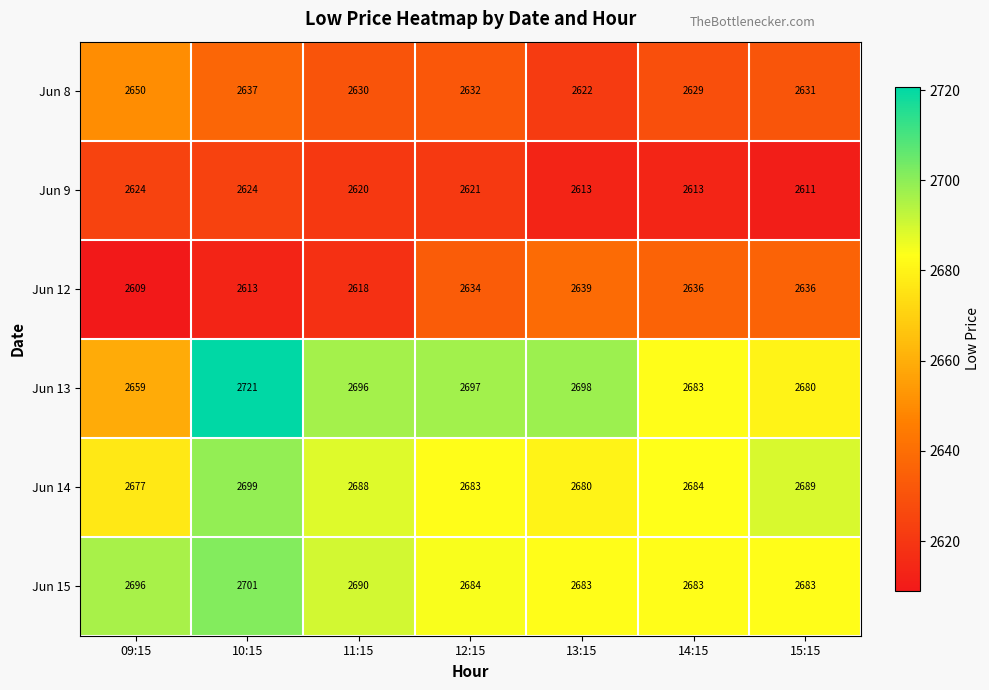

Is it true that Jun 8 equals 3518 at 14:15?

False